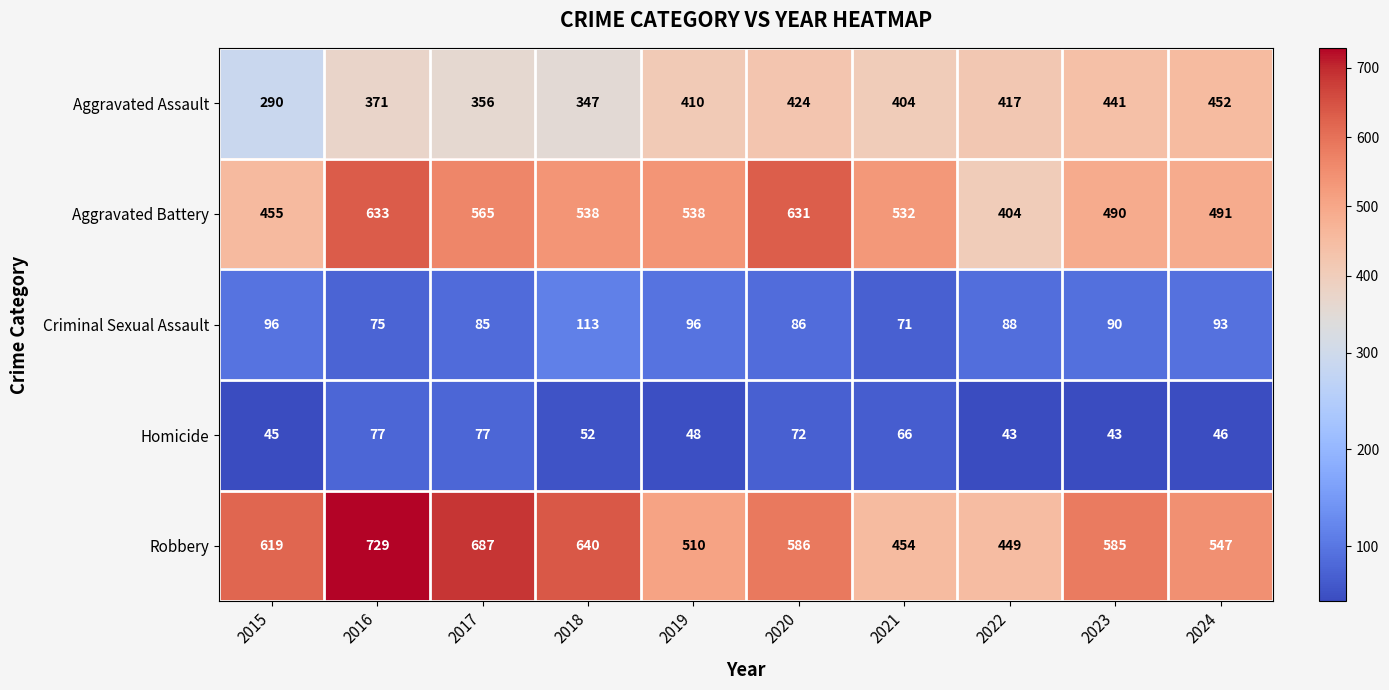

The Criminal Sexual Assault series shows 71 at 2021. True or false?

True